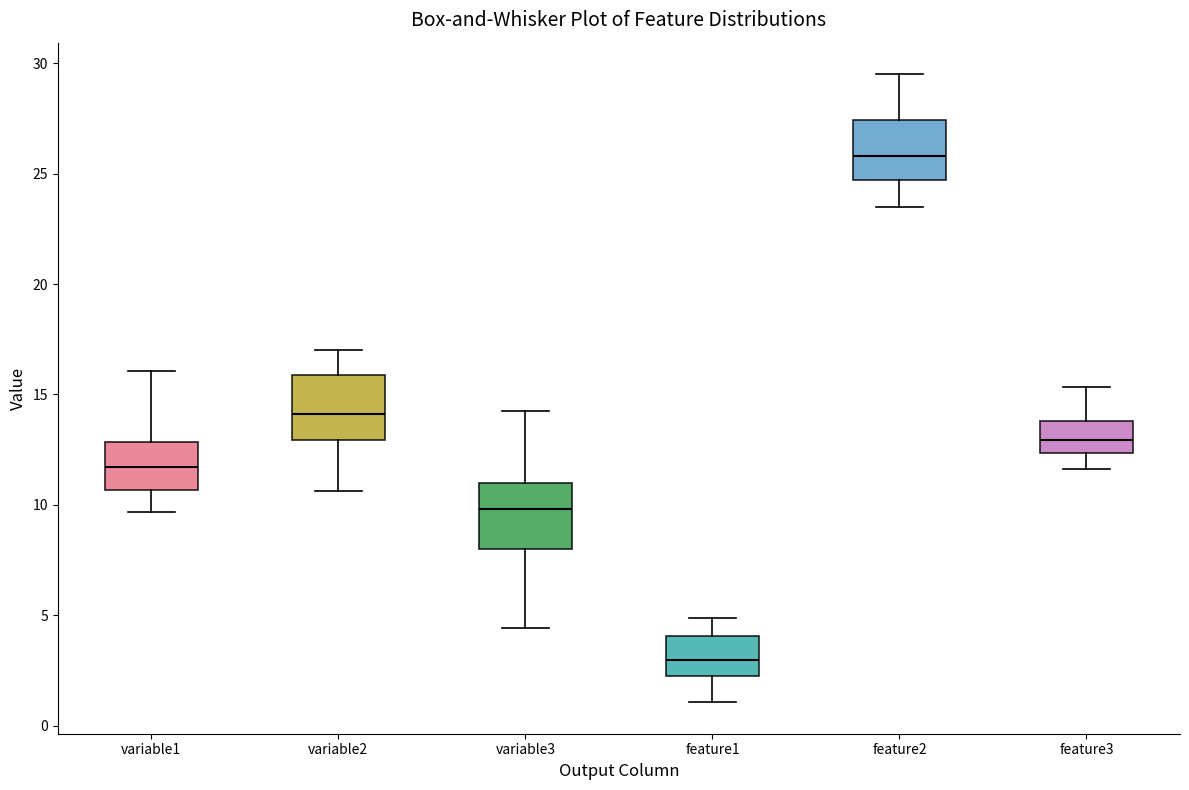

Which box has the highest median line?

feature2